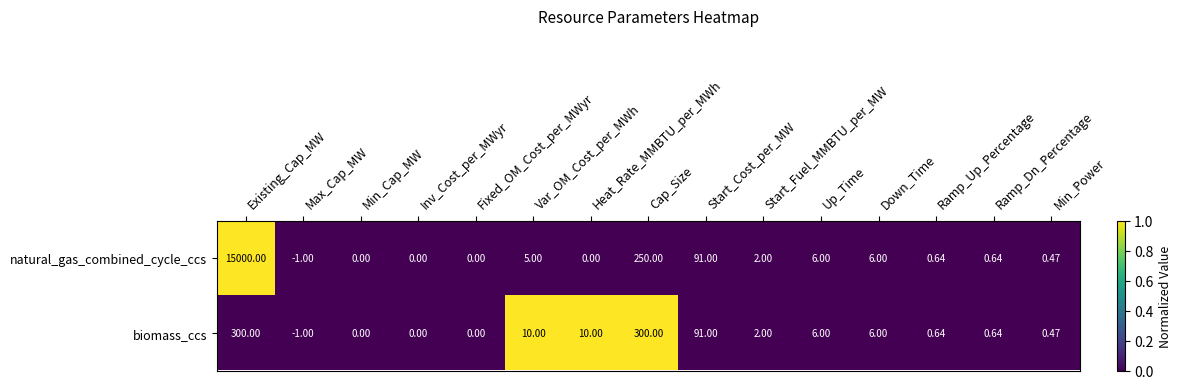

List the series in order of their peak value, lowest first.

biomass_ccs, natural_gas_combined_cycle_ccs